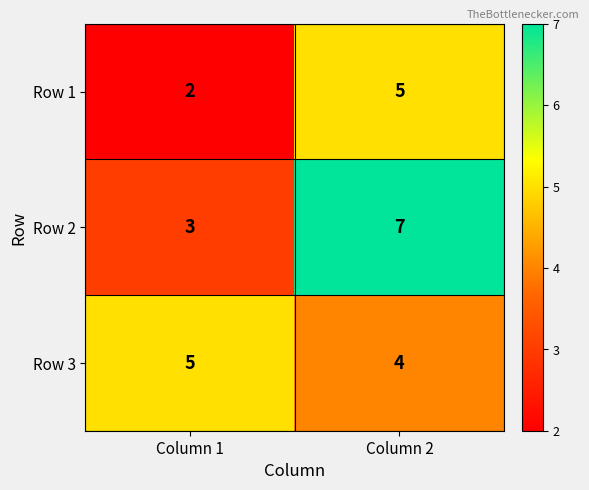

What is the sum of all Row 1 values?

7